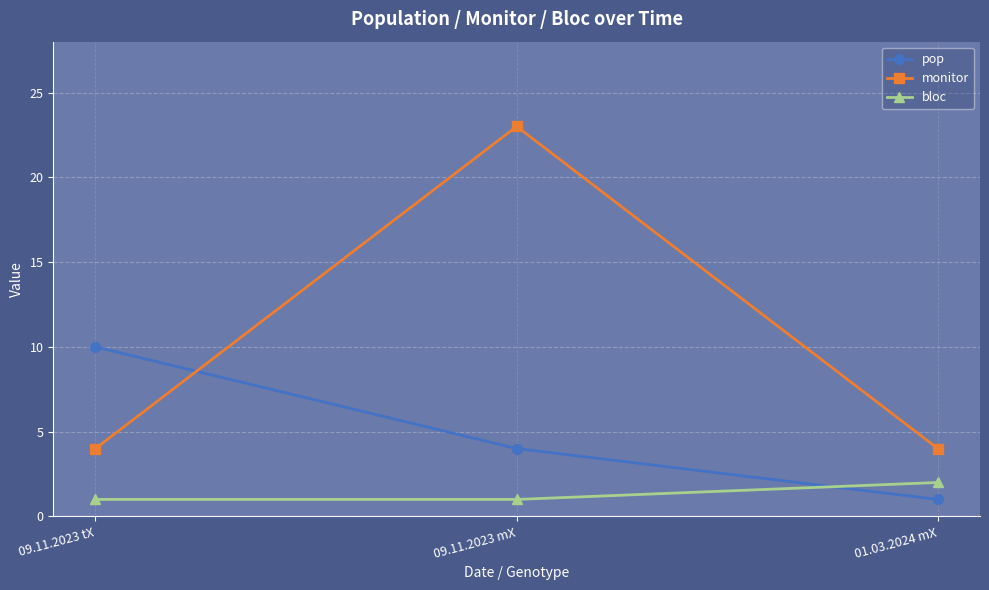

What is the value of the pop point at the 3rd from the left?

1